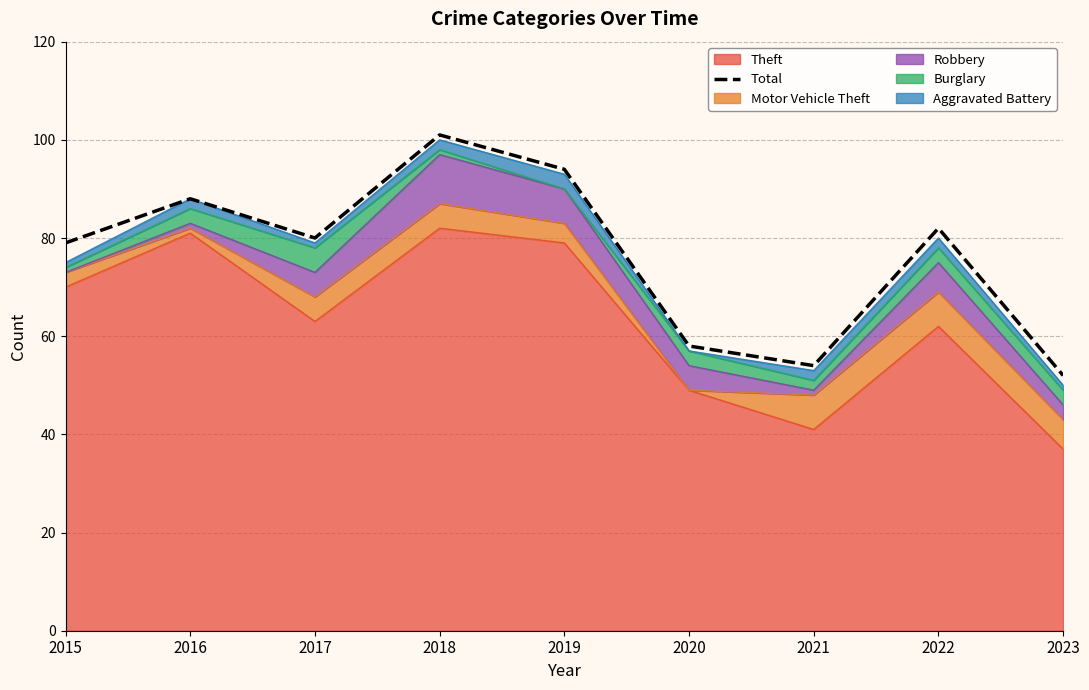

What is the difference between the maximum and minimum values?

49